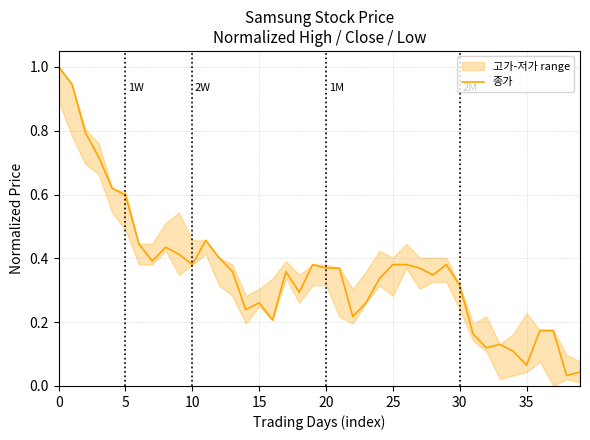

Is it true that 종가 equals 0.2 at 10?

False